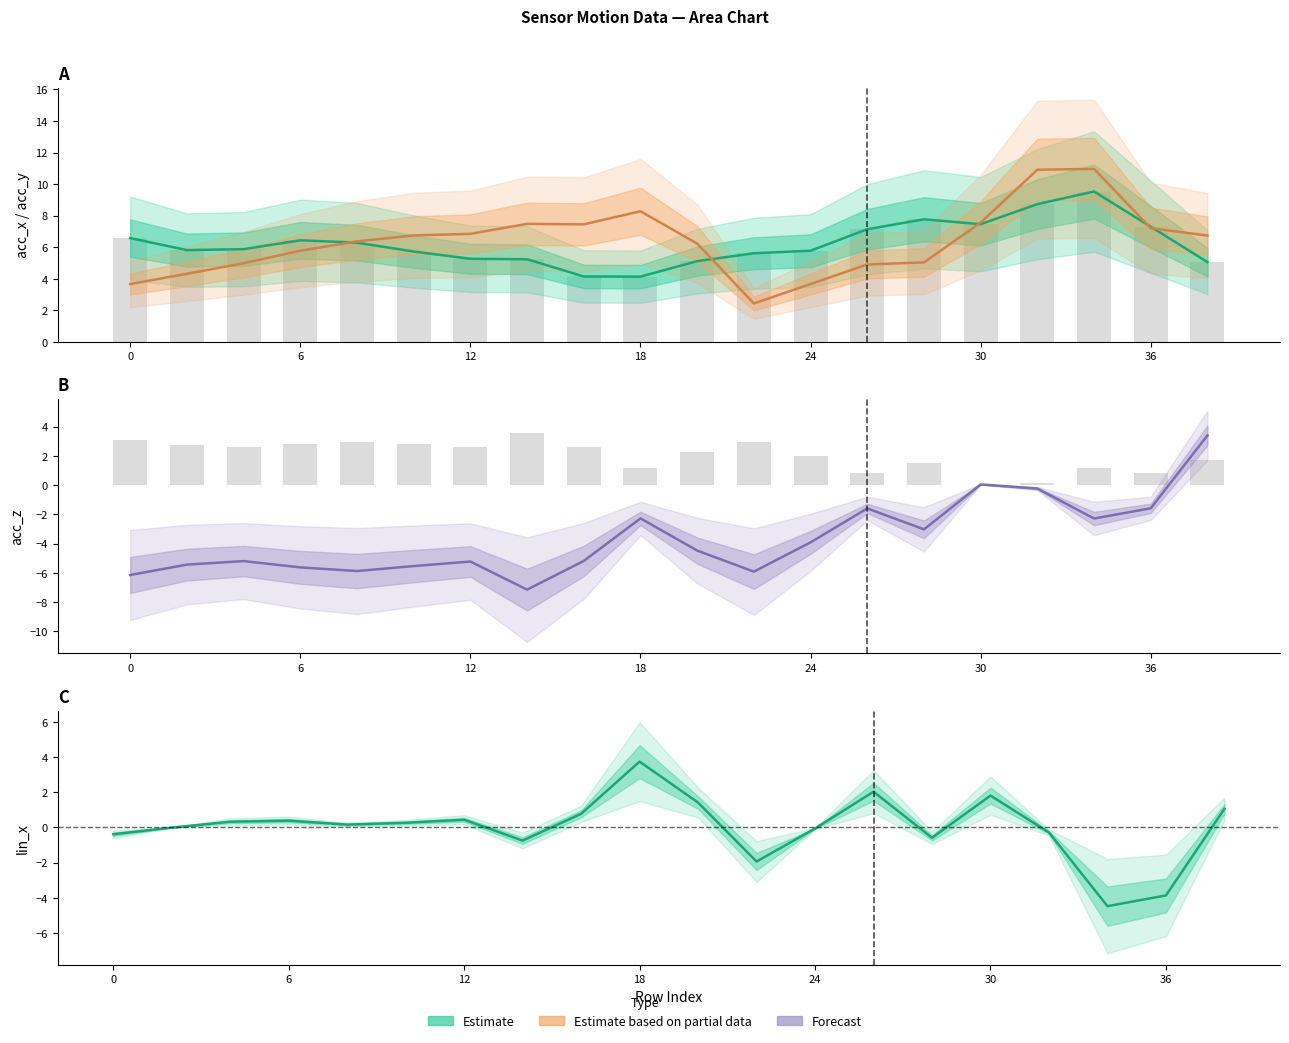

What is the sum of all acc_x (Estimate) values?

125.0